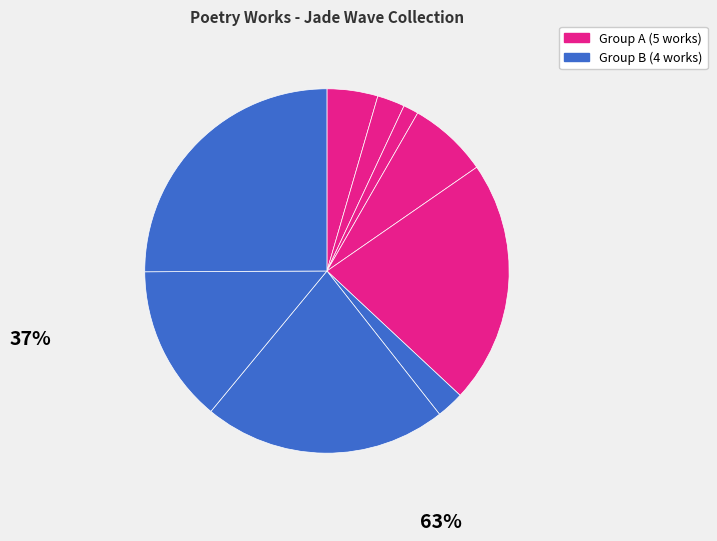

Count the number of slices in the pie.

9